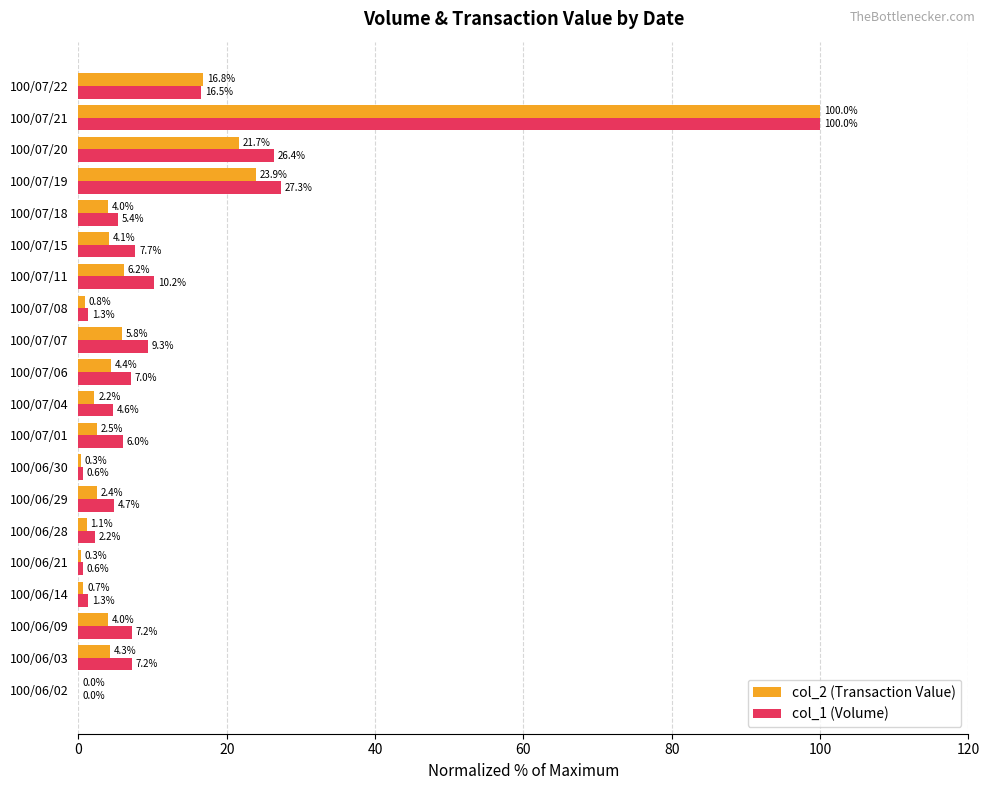

Which series has the largest total across all categories?

col_1 (Volume)